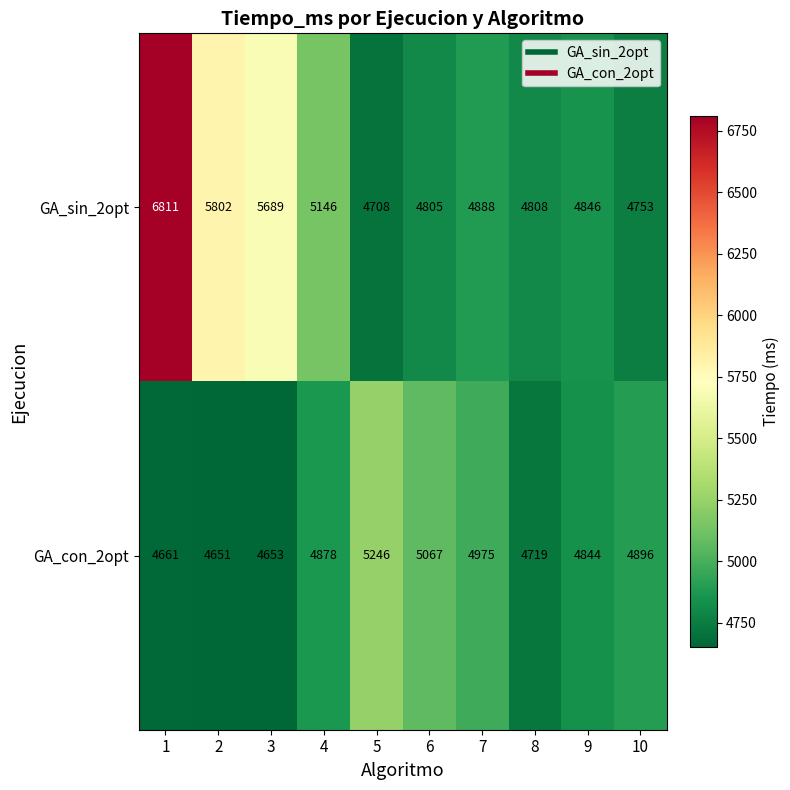

Is the value of GA_con_2opt at 6 greater than the value of GA_sin_2opt at 9?

Yes